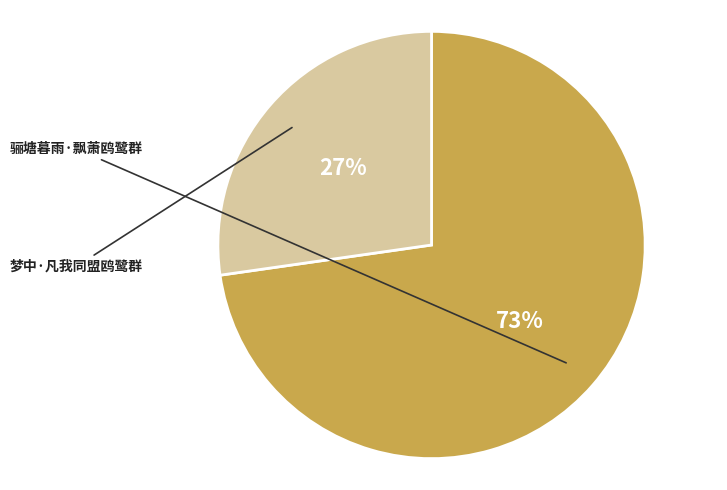

Is it true that 梦中·凡我同盟鸥鹭群 is 17% of the pie?

False